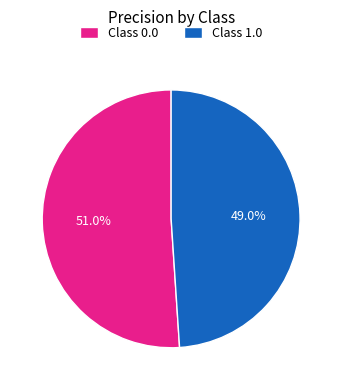

To the nearest percent, what is the average slice percentage?

50%